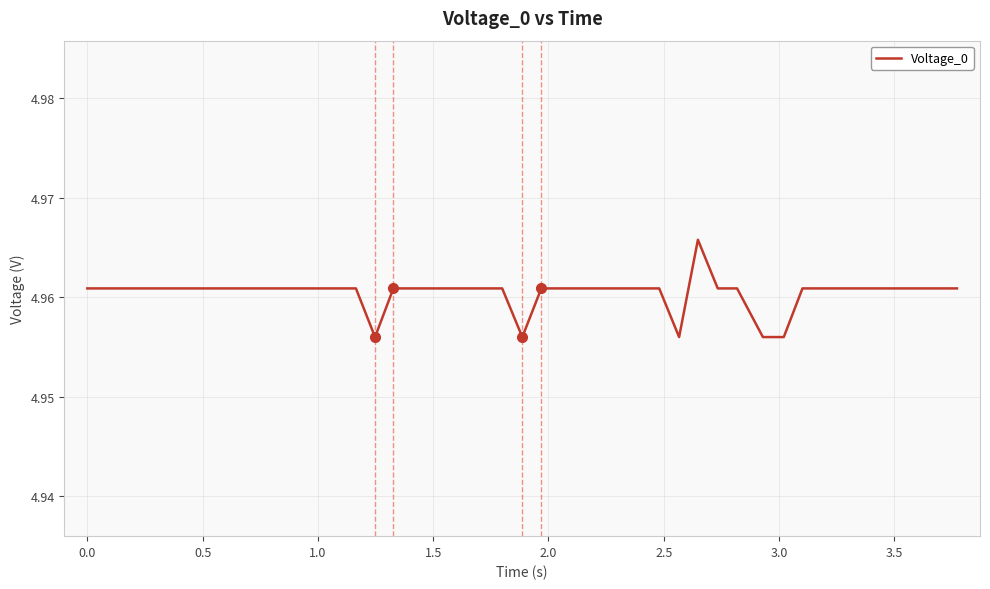

What is the greatest value displayed?

5.0